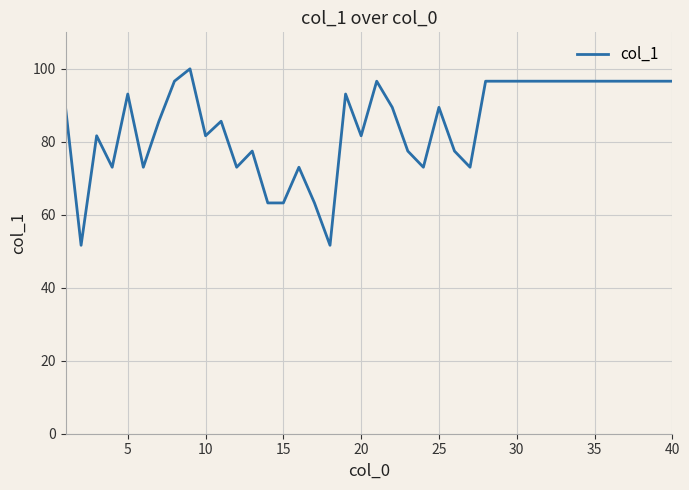

True or false: there are more than 2 points higher than both neighbors.

True